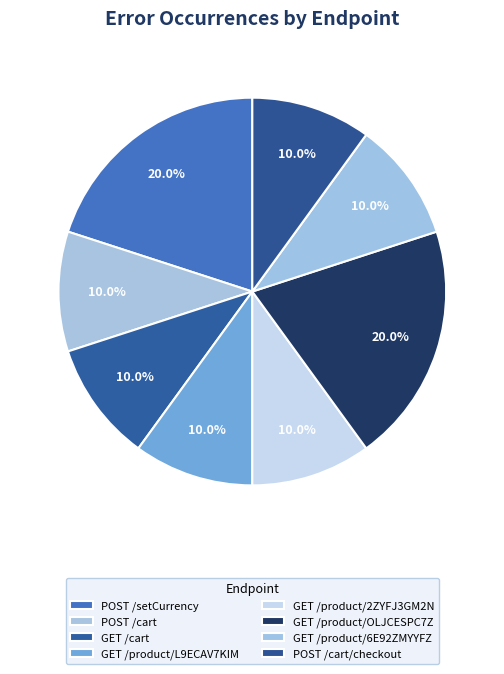

To the nearest percent, what portion does POST /cart/checkout represent?

10%